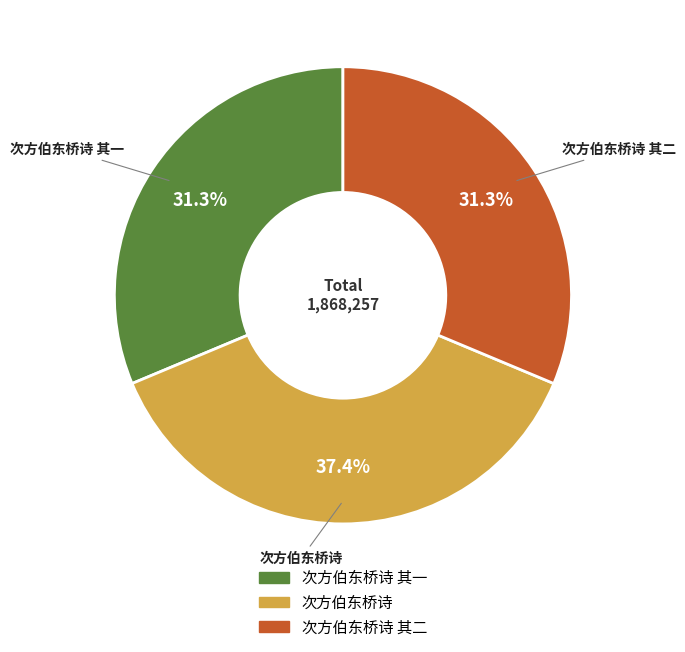

Is there any slice that represents more than half of the pie?

No